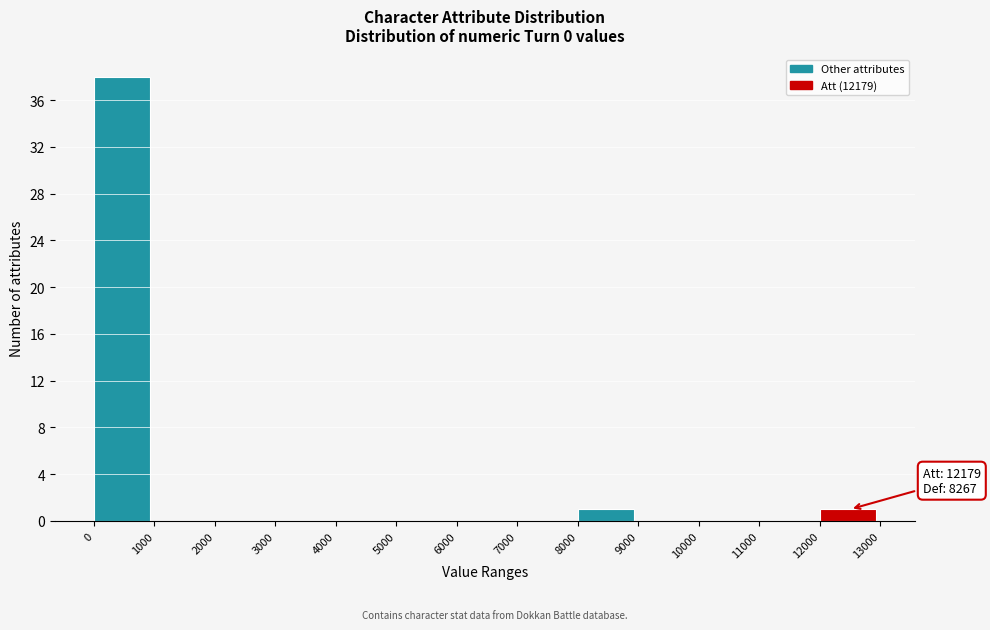

Over which range of the x-axis is the bar tallest?

0 to 1000